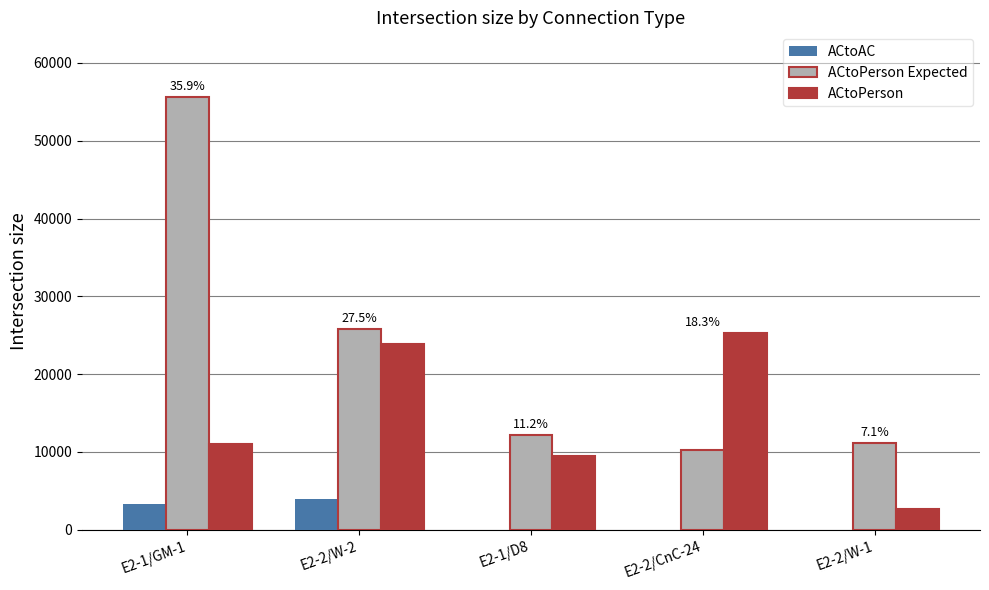

Which series has the largest total across all categories?

ACtoPerson Expected